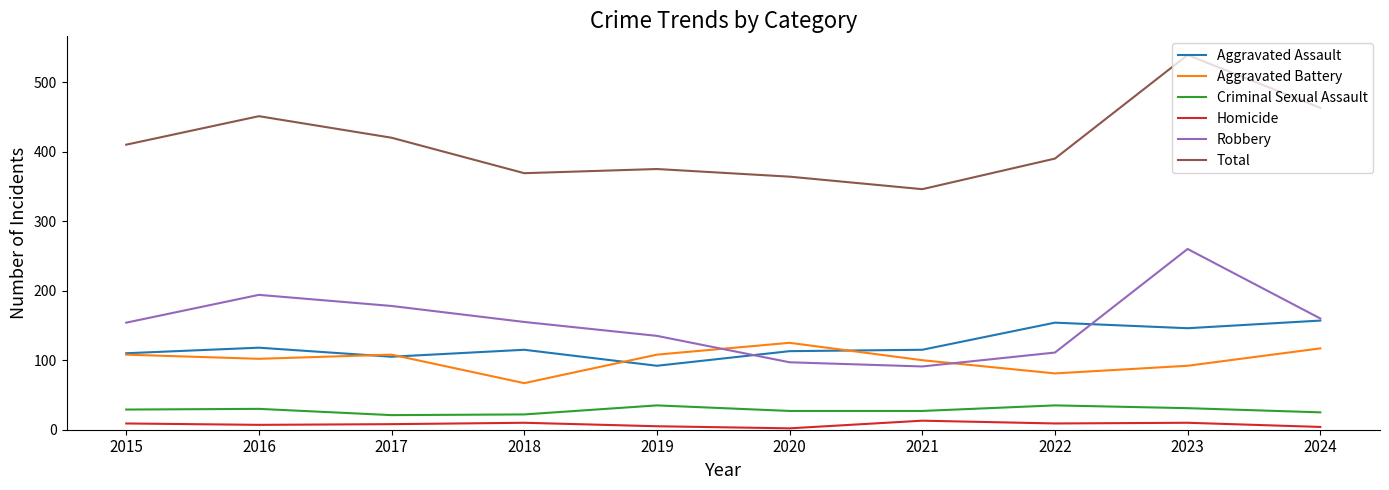

List the series in order of their peak value, lowest first.

Homicide, Criminal Sexual Assault, Aggravated Battery, Aggravated Assault, Robbery, Total